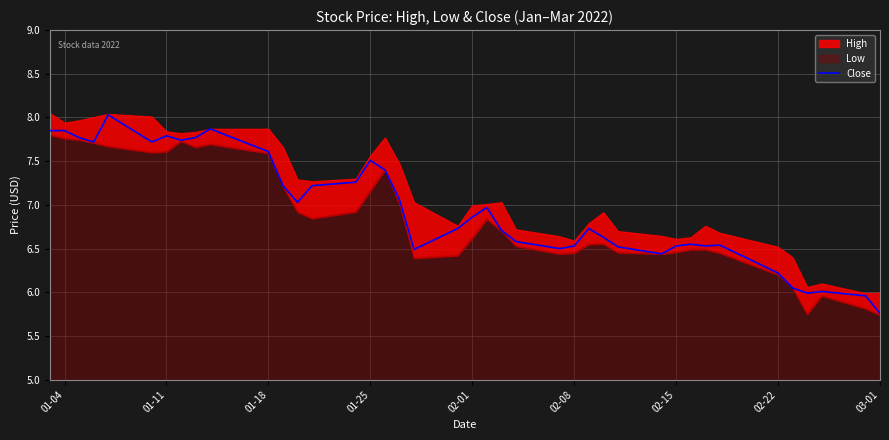

What is the difference between the second highest and second lowest values?

1.9